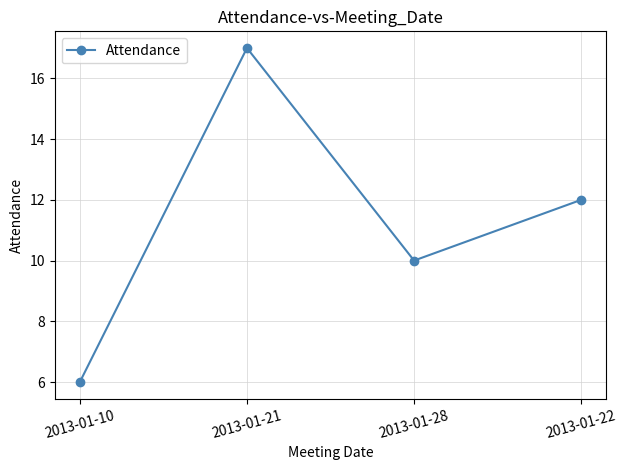

What is the change in value from 2013-01-10 to 2013-01-22?

+6